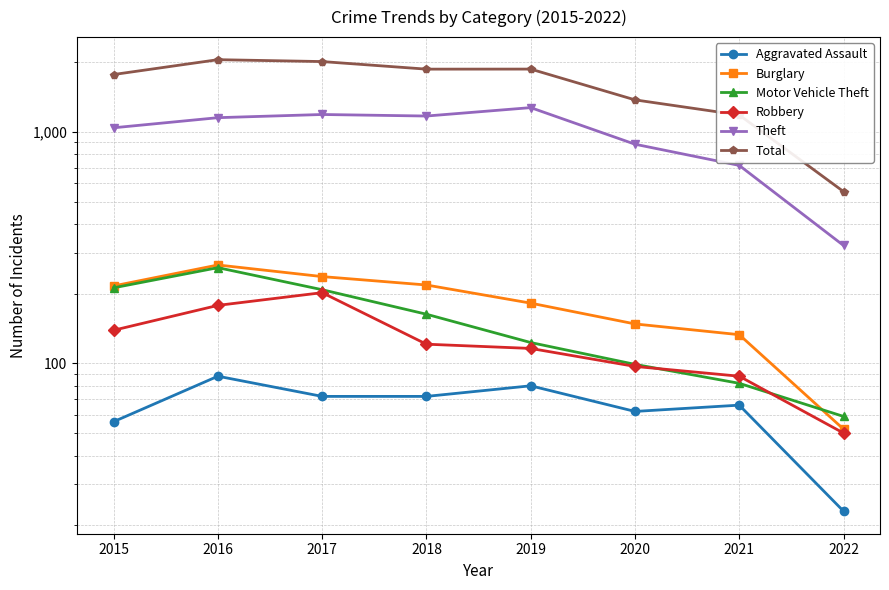

At 2016, list the series in order from smallest to largest.

Aggravated Assault, Robbery, Motor Vehicle Theft, Burglary, Theft, Total